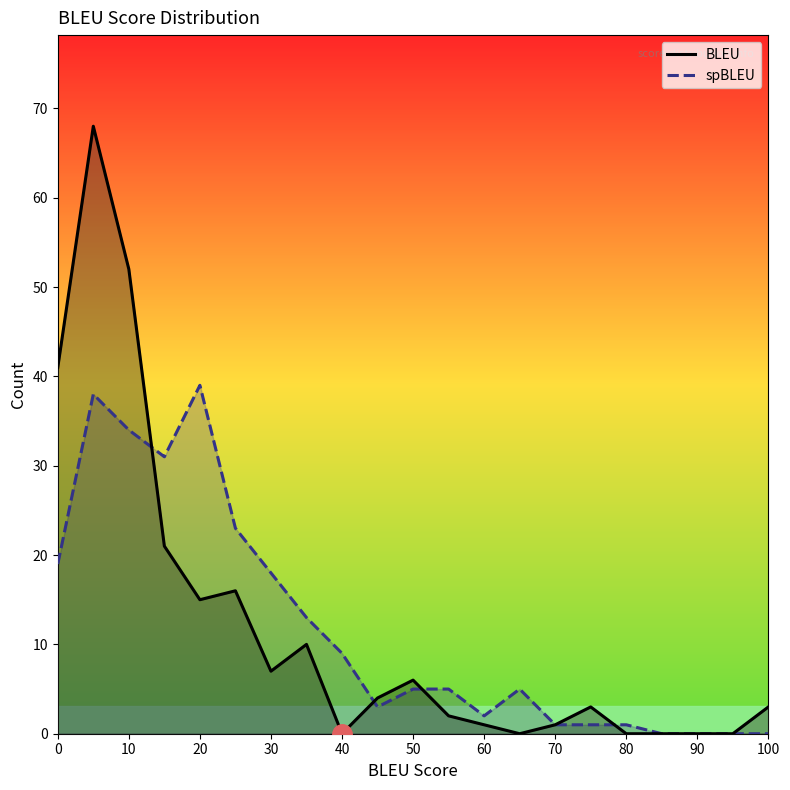

Is it true that BLEU equals 15 at 20?

True